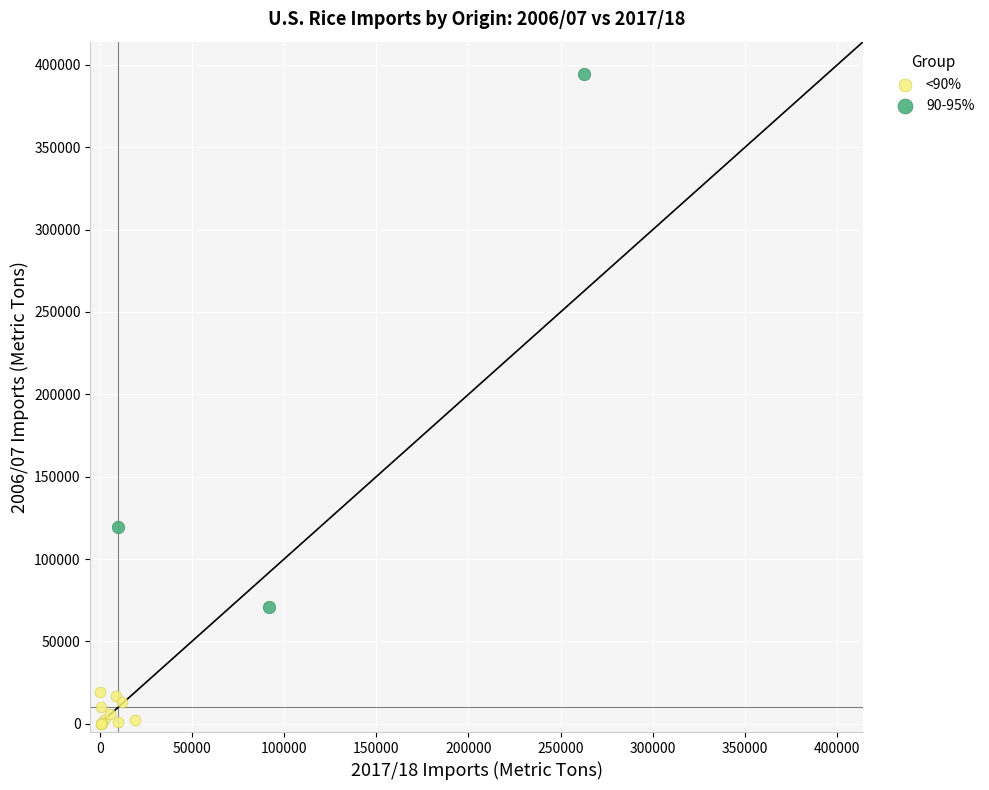

Which series contains the lowest Y value?

<90%